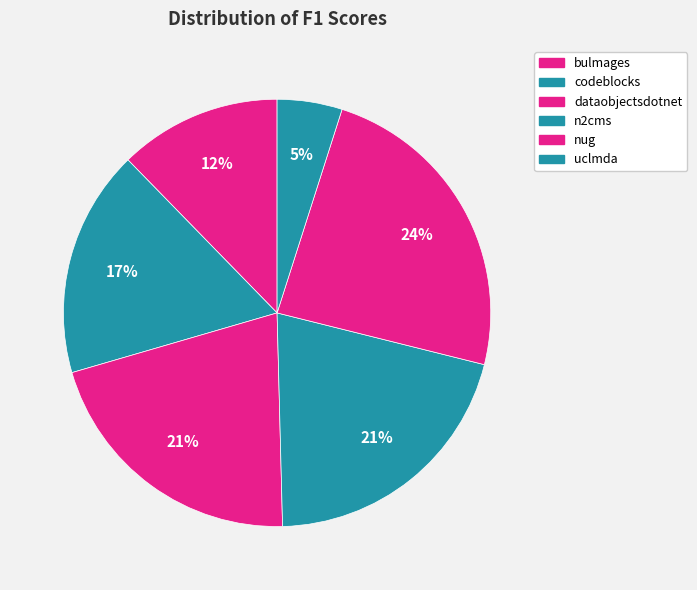

How many slices are in this pie chart?

6